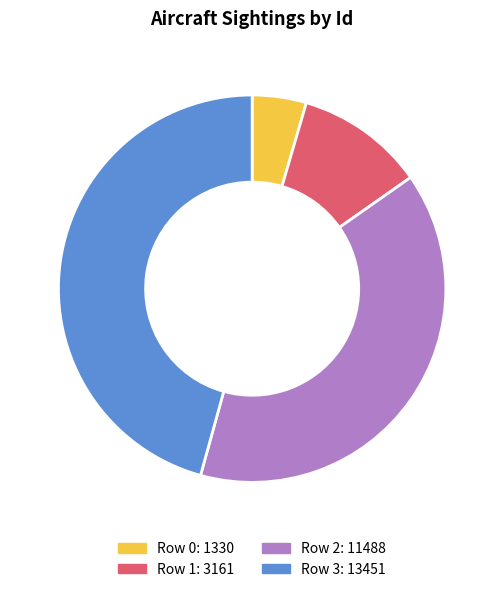

Combined, do Row 2 and Row 3 account for over 50%?

Yes